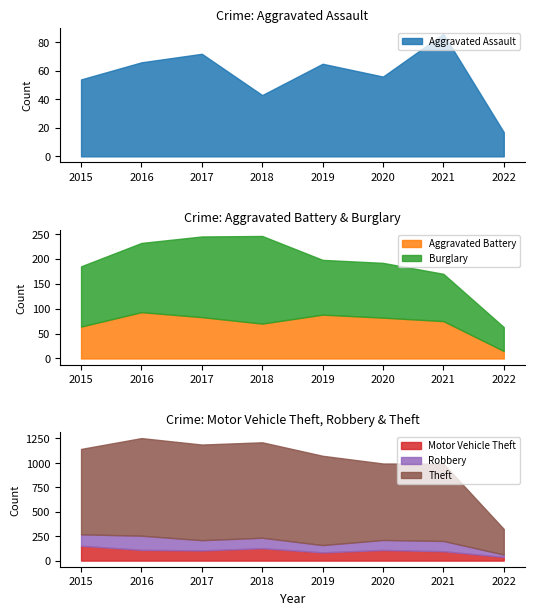

True or false: Theft has more than 0 interior local peaks.

True